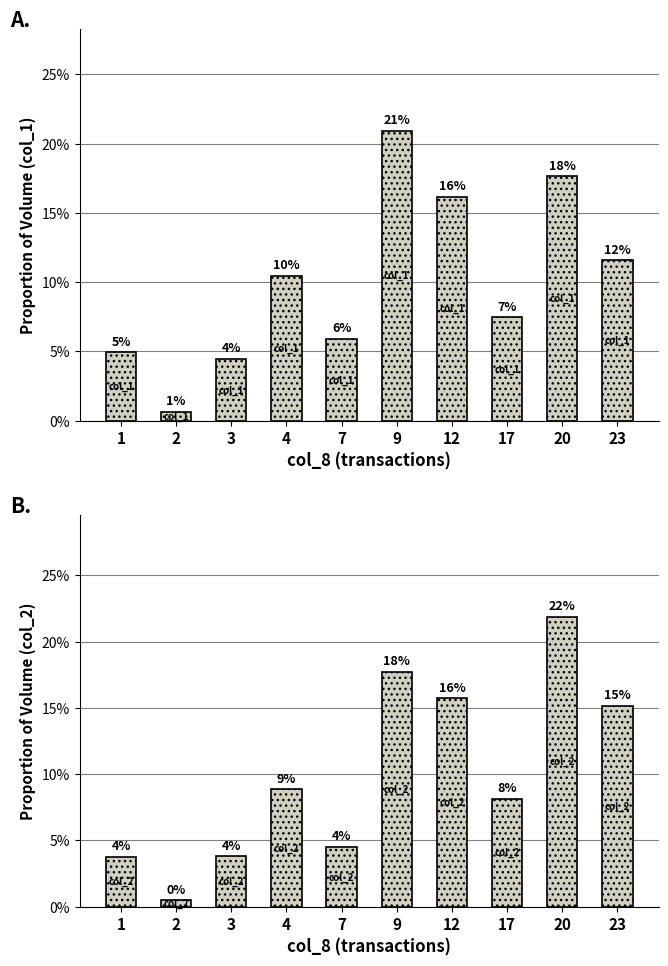

The value of col_1 at 2 is 0.0. True or false?

False